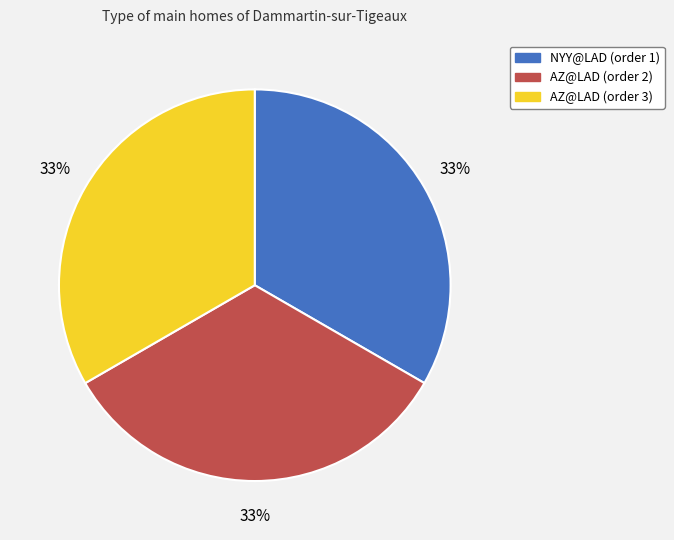

What is the ratio of the value at NYY@LAD (order 1) to the value at AZ@LAD (order 2)?

1.0